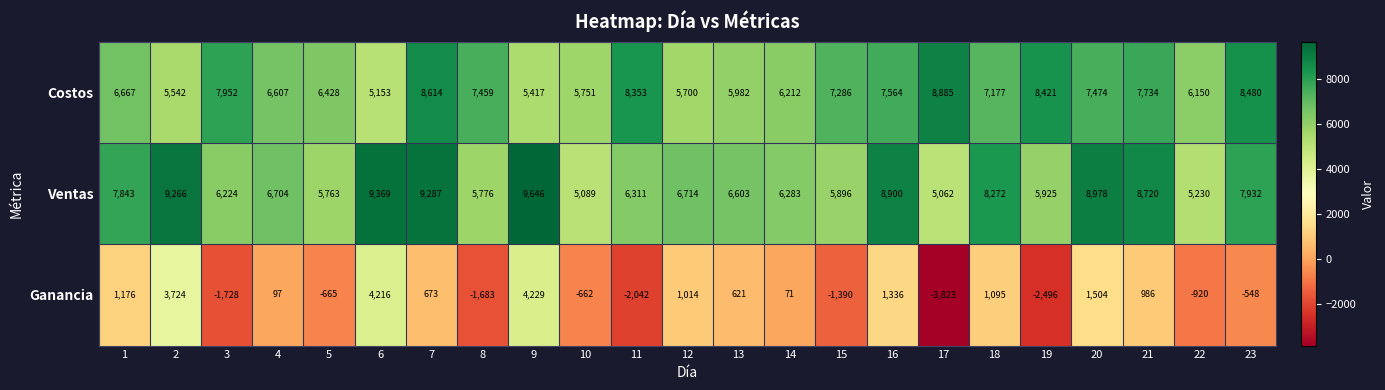

Count the number of categories in the chart.

23